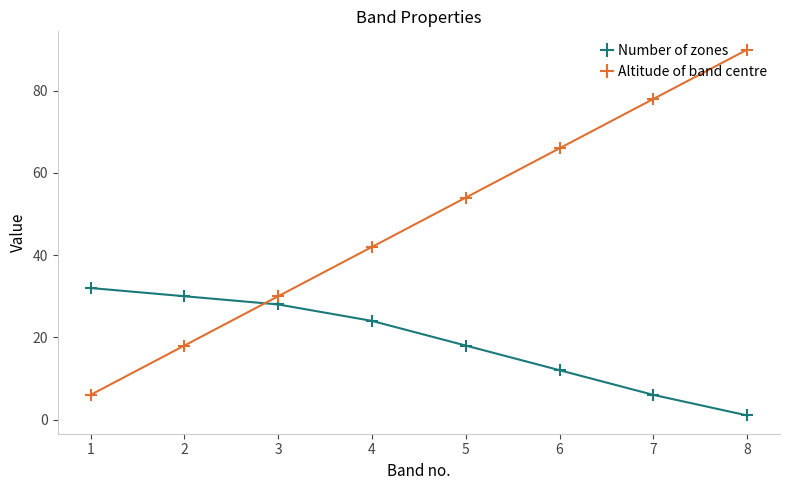

Rank the series by their maximum value, from lowest to highest.

Number of zones, Altitude of band centre